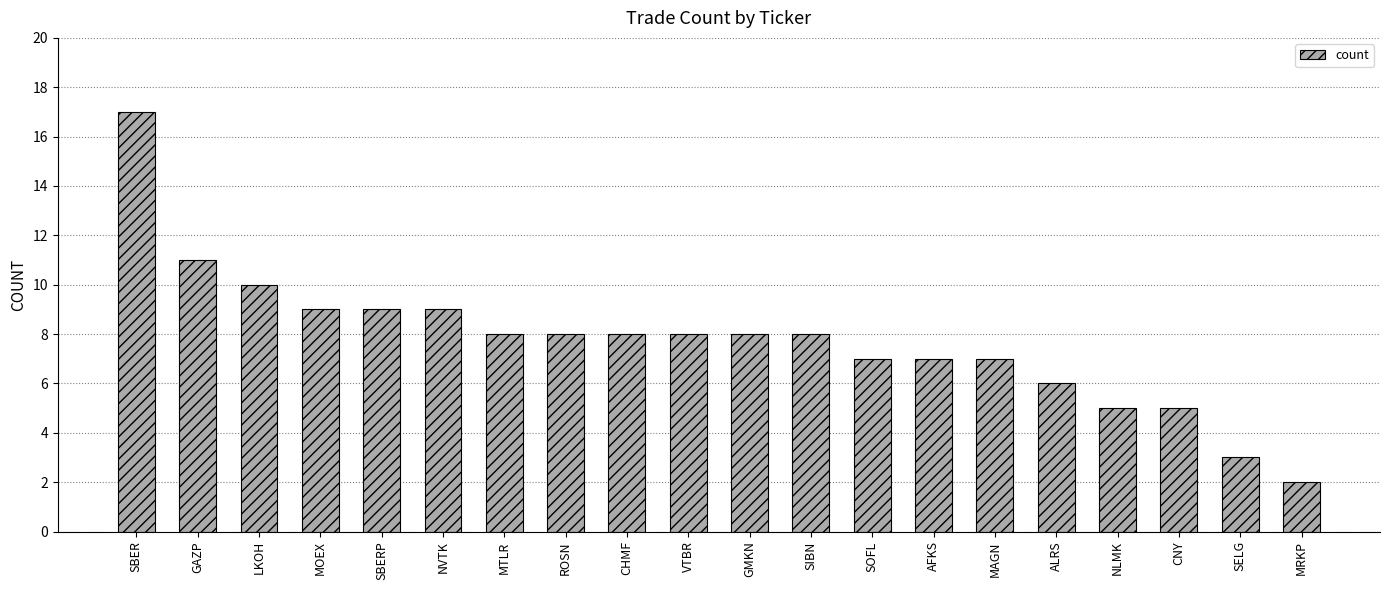

Is it true that the value at CHMF is 11?

False